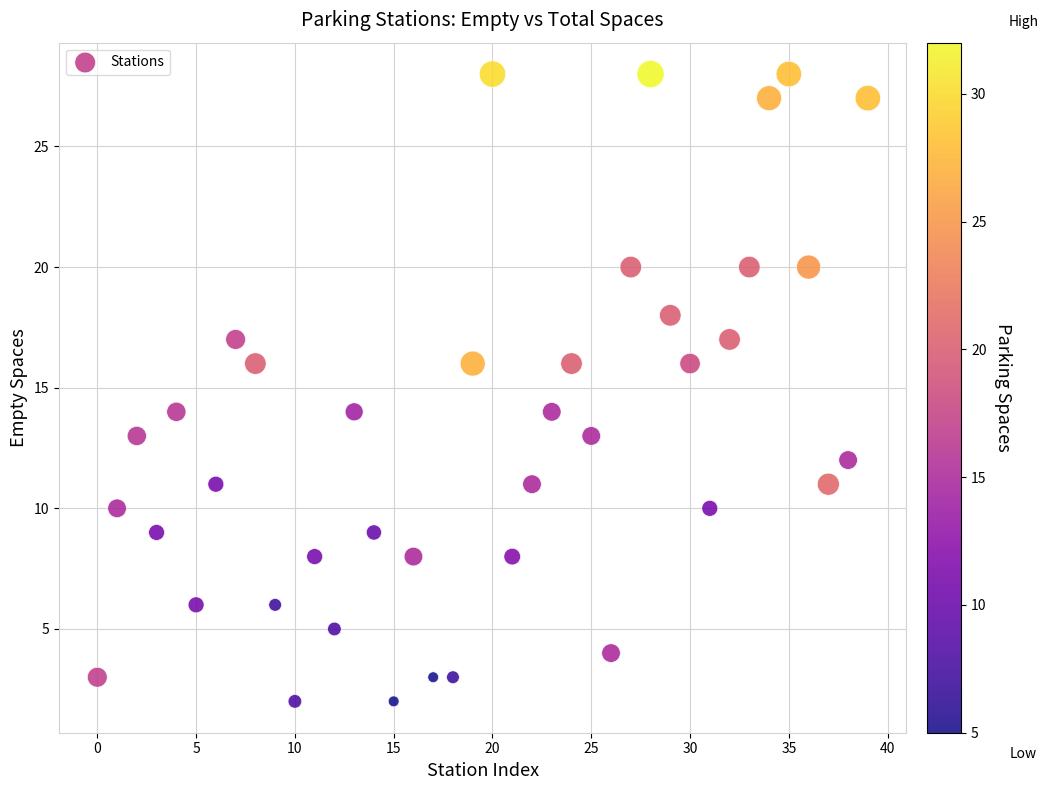

What is the range of Y values (max minus min)?

26